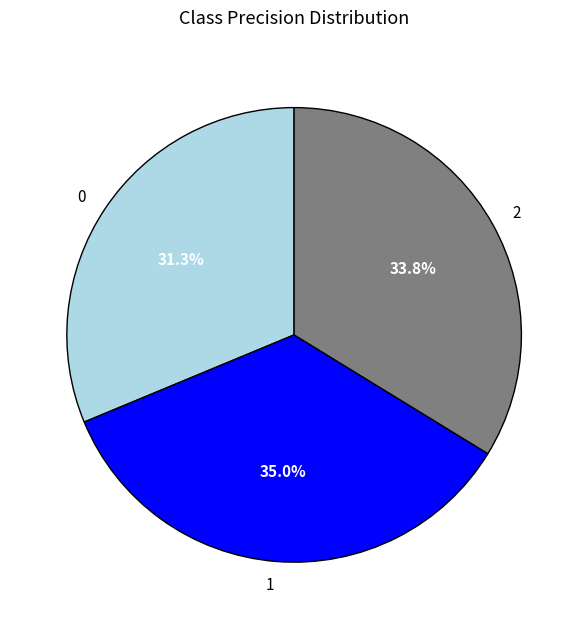

Does 1 account for over 50% of the chart?

No